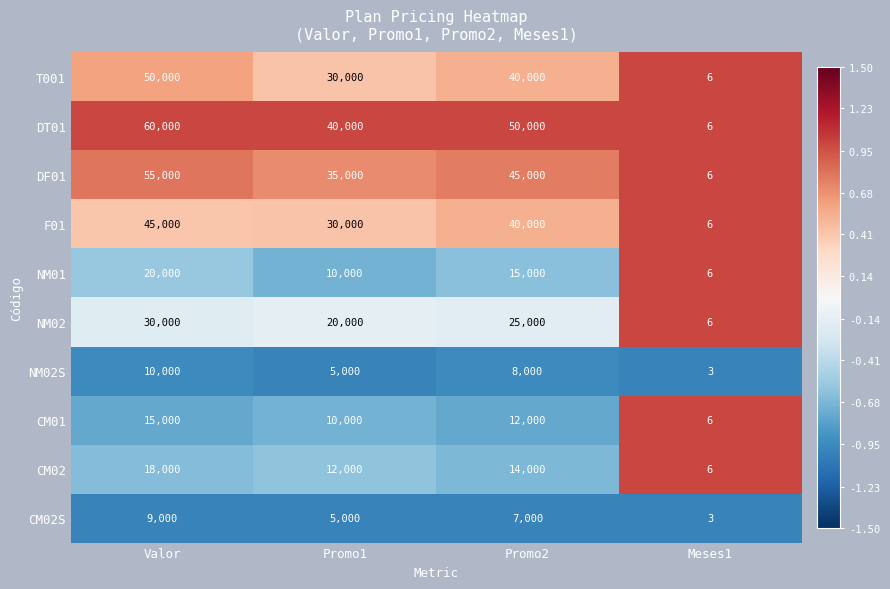

Rank the series by their maximum value, from lowest to highest.

CM02S, NM02S, CM01, CM02, NM01, NM02, F01, T001, DF01, DT01